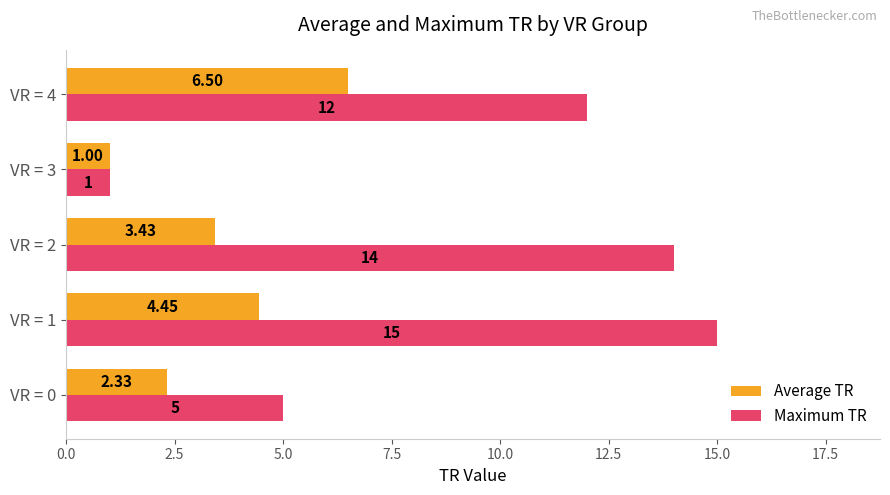

Count the number of categories in the chart.

5